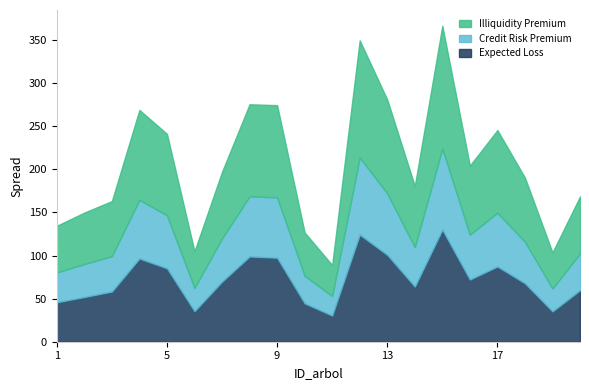

Which series has the largest total across all categories?

Illiquidity Premium